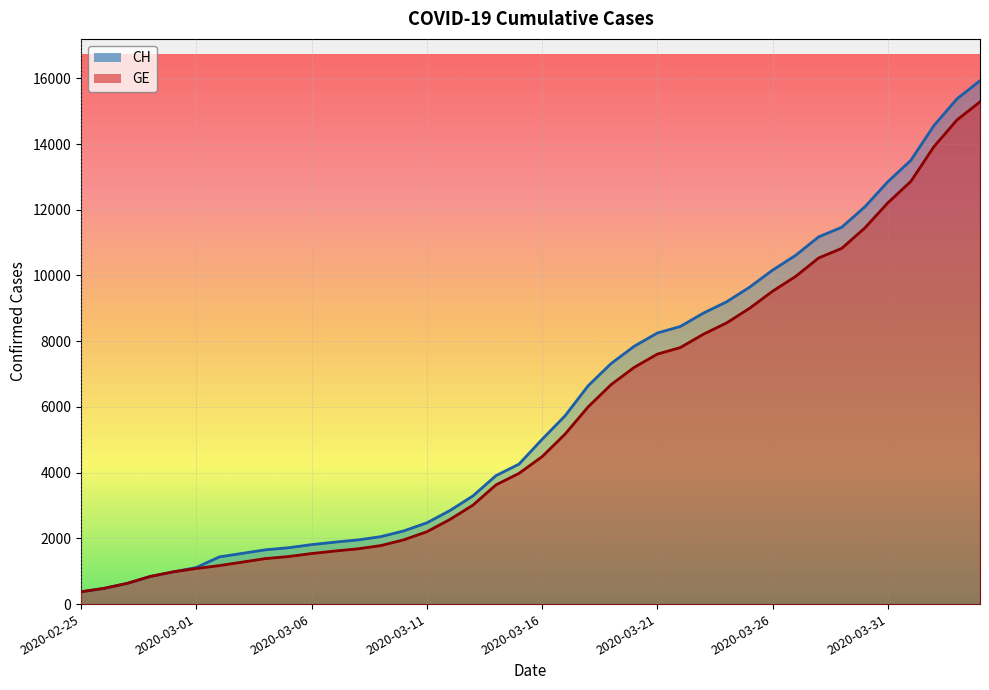

Reading left to right, list all the values displayed in this chart.

CH: 375	479	630	840	981	1113	1436	1544	1652	1715	1809	1885	1952	2051	2226	2472	2845	3291	3908	4259	5012	5731	6644	7323	7847	8249	8449	8855	9196	9642	10162	10613	11175	11467	12086	12852	13505	14561	15375	15926
GE: 375	479	630	840	981	1083	1171	1278	1384	1447	1538	1614	1681	1780	1955	2201	2574	3010	3627	3978	4485	5174	6002	6681	7205	7607	7807	8213	8554	9000	9520	9971	10533	10825	11444	12210	12863	13919	14733	15284